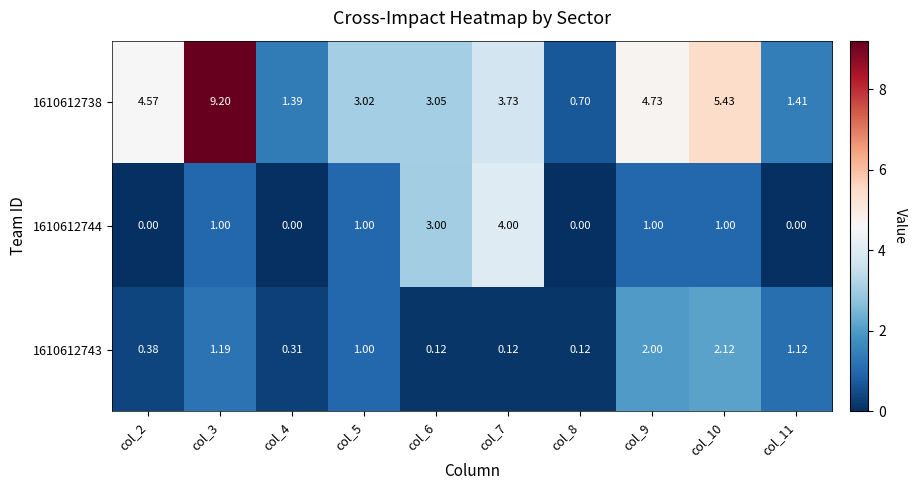

Is the value of 1610612744 at col_11 greater than the value of 1610612738 at col_5?

No